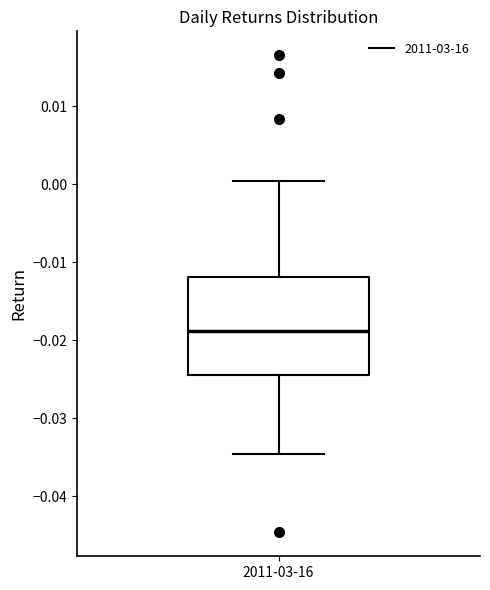

Read this box plot against the y-axis: the position of the median line, the range covered by the box, and the ends of both whiskers. The values are not printed on the chart, so give them approximately, as read against the axis.

median -0.019, box -0.024 to -0.012, whiskers -0.035 to 0.000